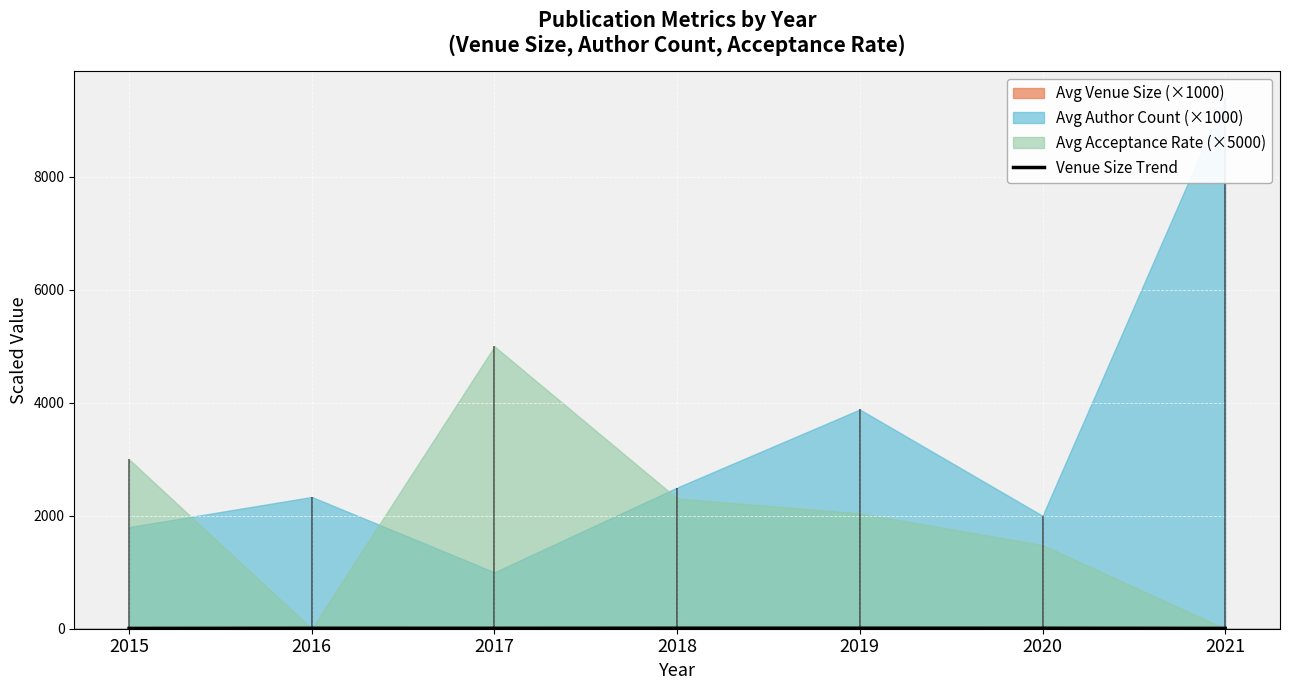

Which category has the highest value across all series?

2019